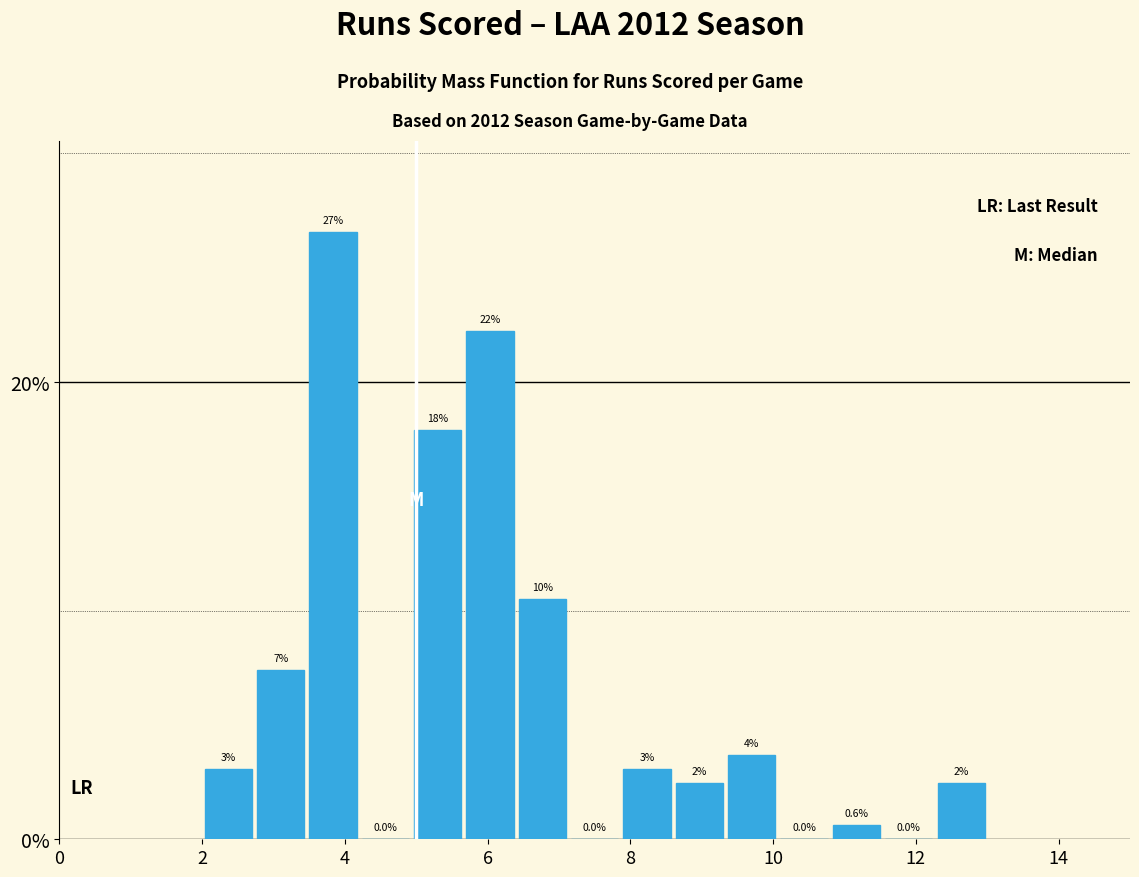

Read against the x-axis, roughly where is the centre of the tallest bar?

3.8